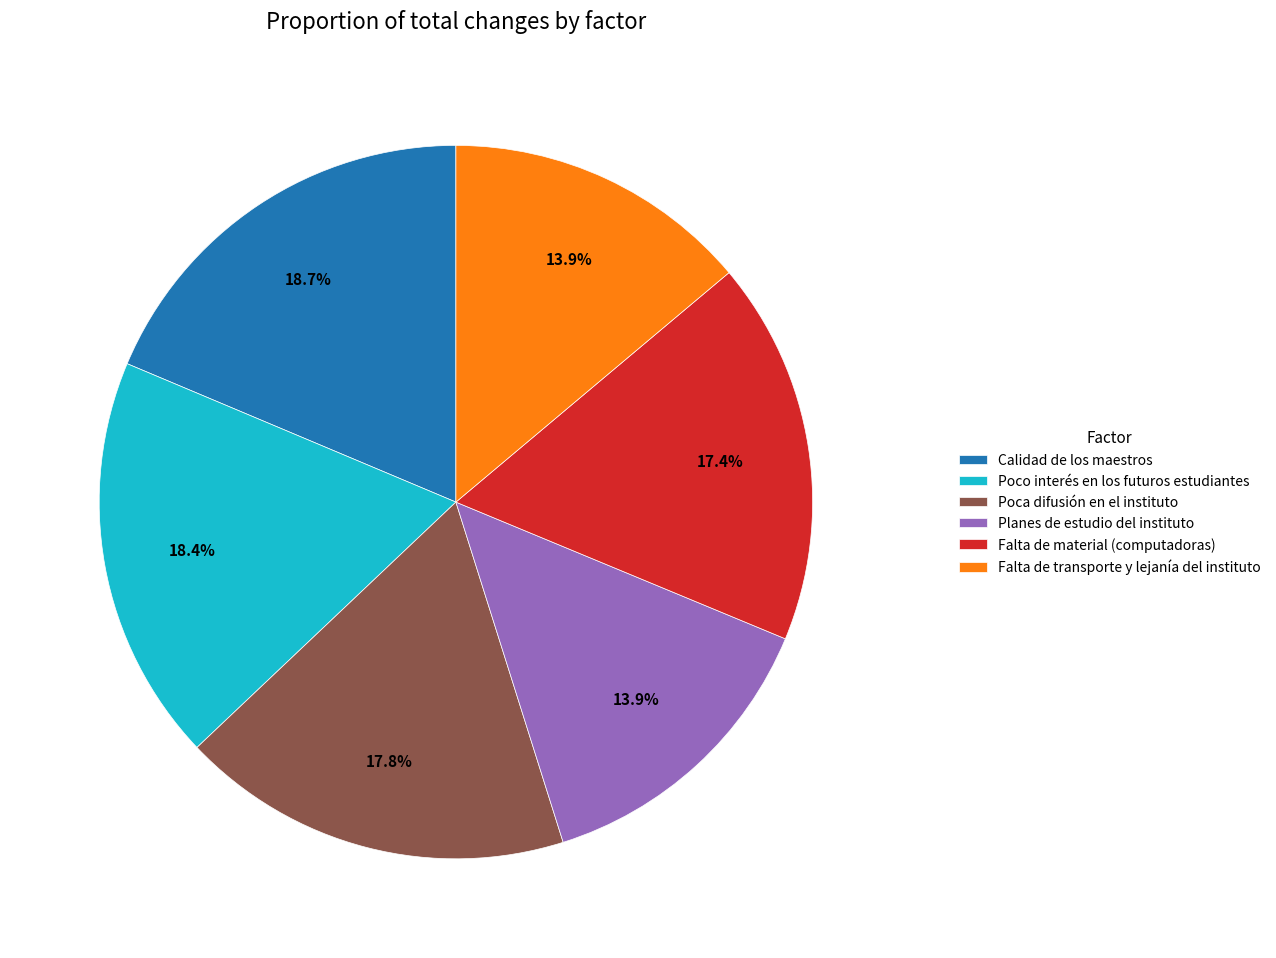

To the nearest percent, what percentage of the pie is Falta de transporte y lejanía del instituto?

14%